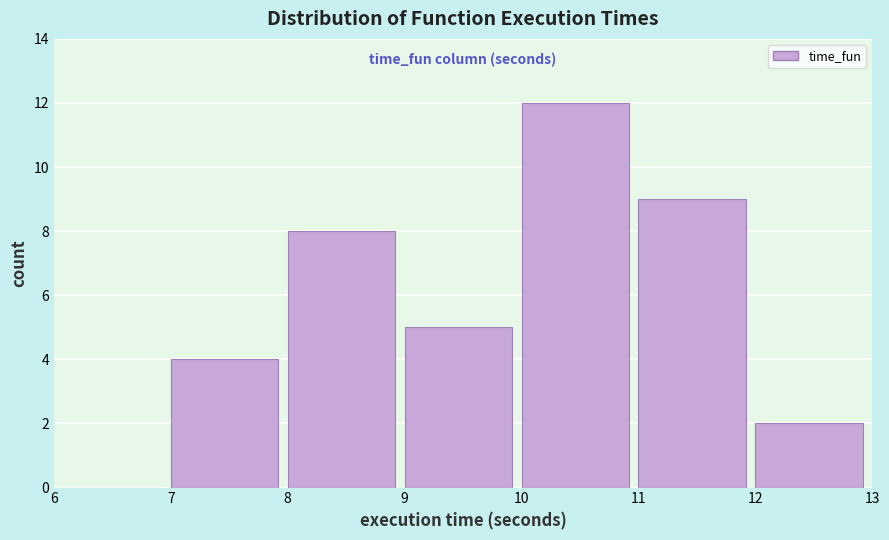

Over which range of the x-axis is the bar tallest?

10 to 11